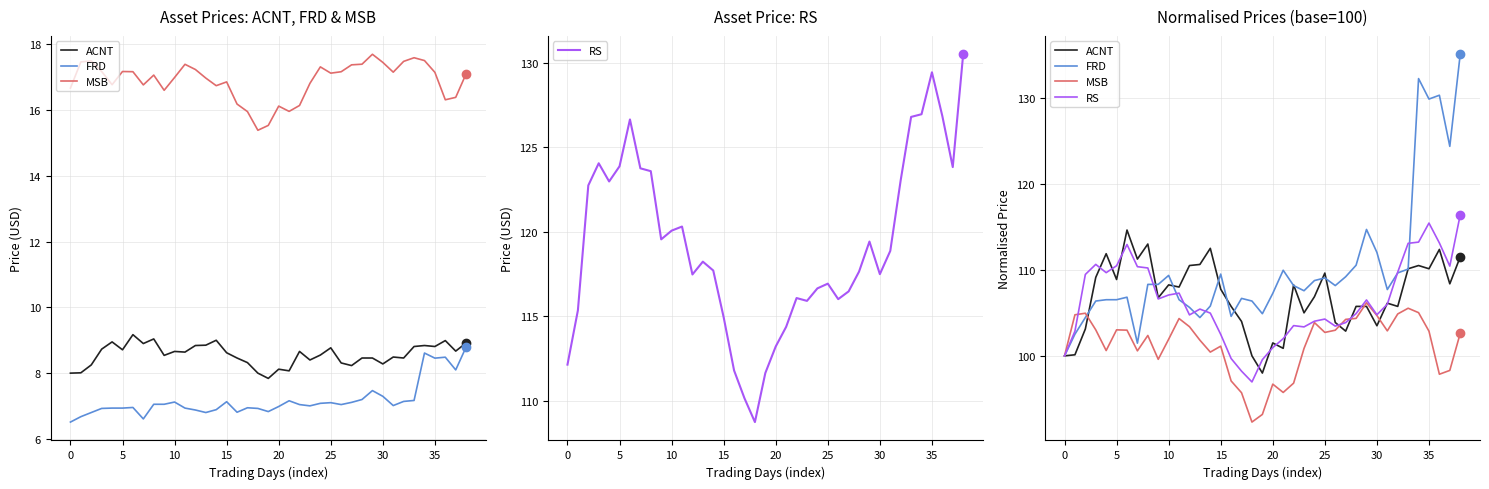

How many values in the FRD series exceed 108?

20